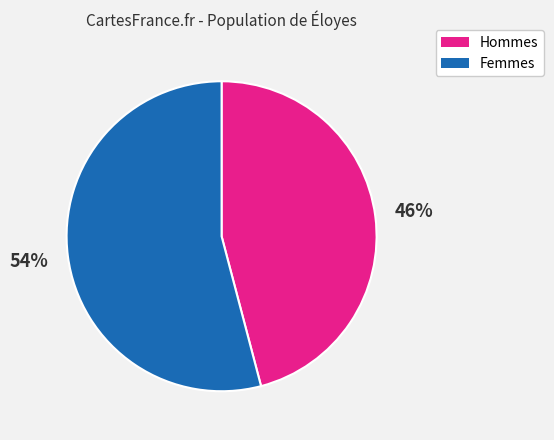

To the nearest percent, what is the difference between the largest and smallest slice percentages?

8%